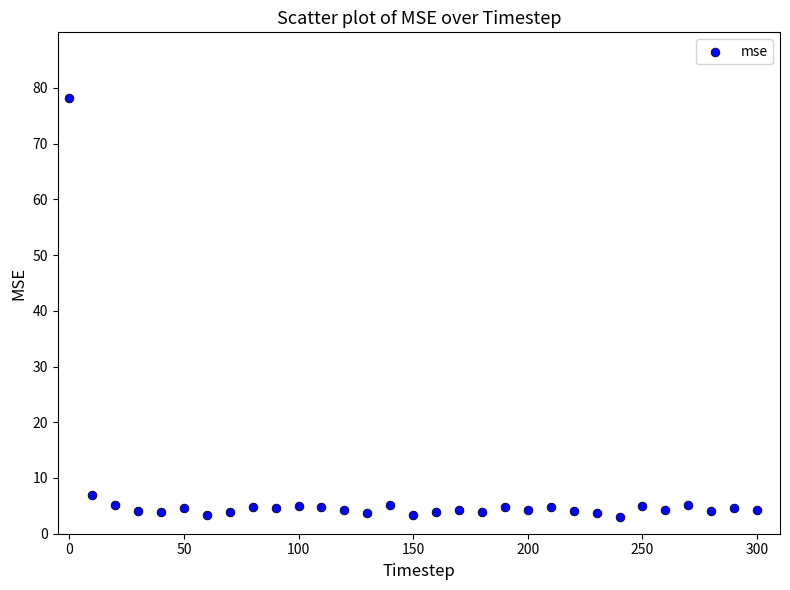

What is the range of X values (max minus min)?

300.0